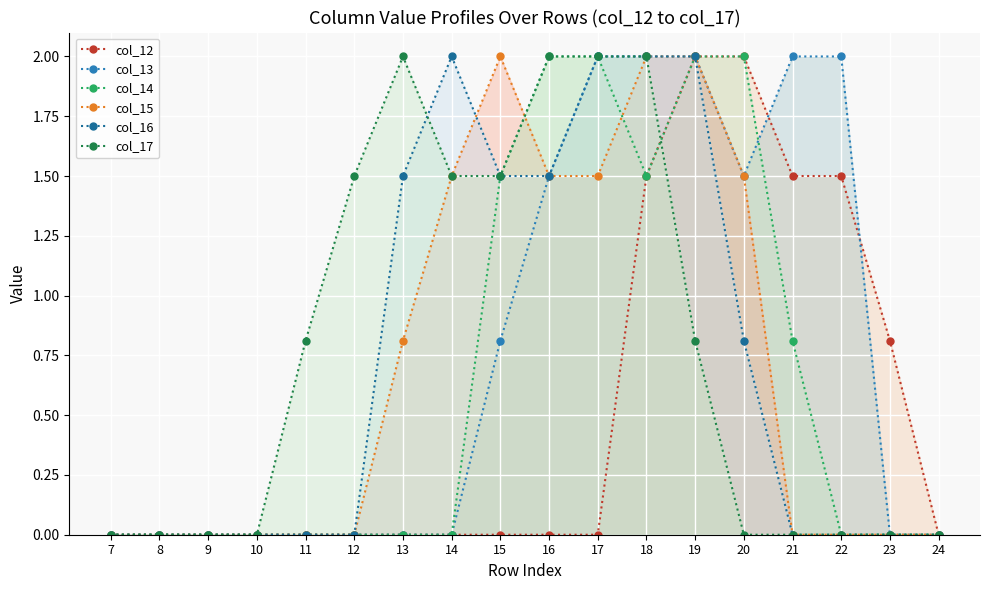

What is the greatest value displayed?

2.0